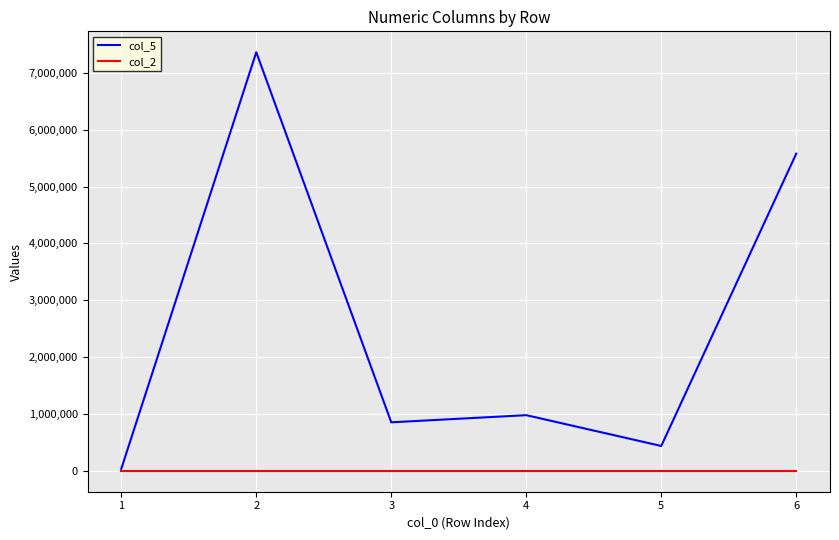

What value does the col_5 series have at 1?

34567